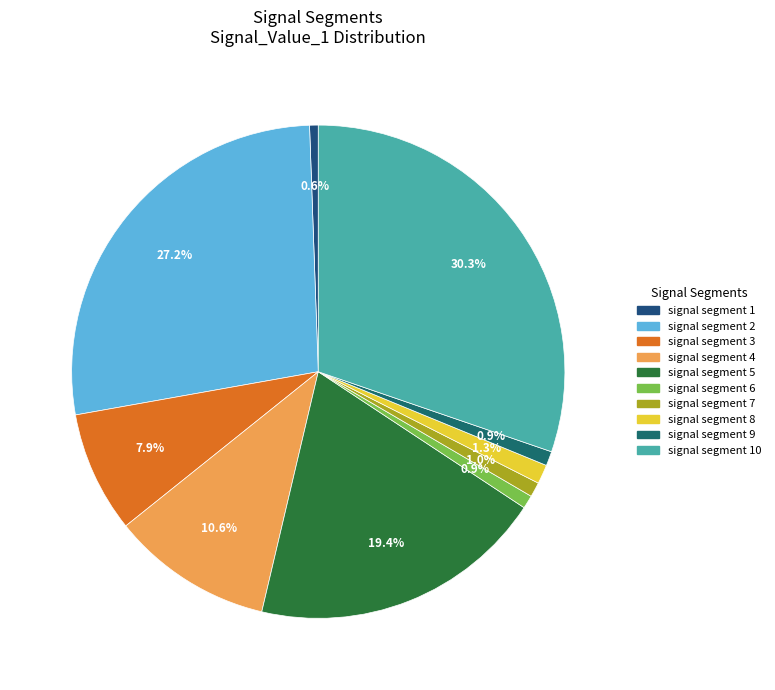

To the nearest percent, what portion does signal segment 5 represent?

19%